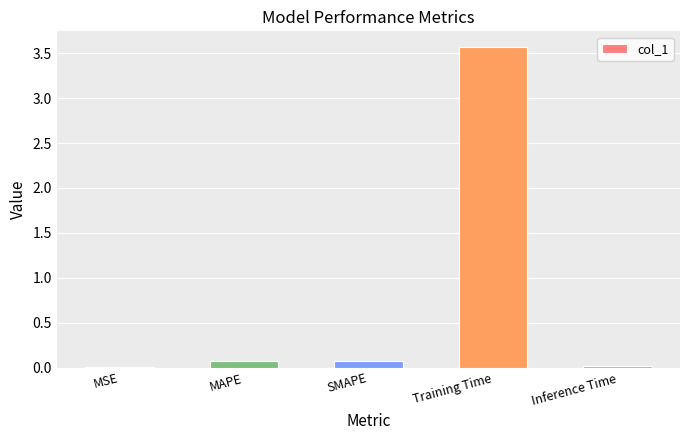

What is the average value?

0.7